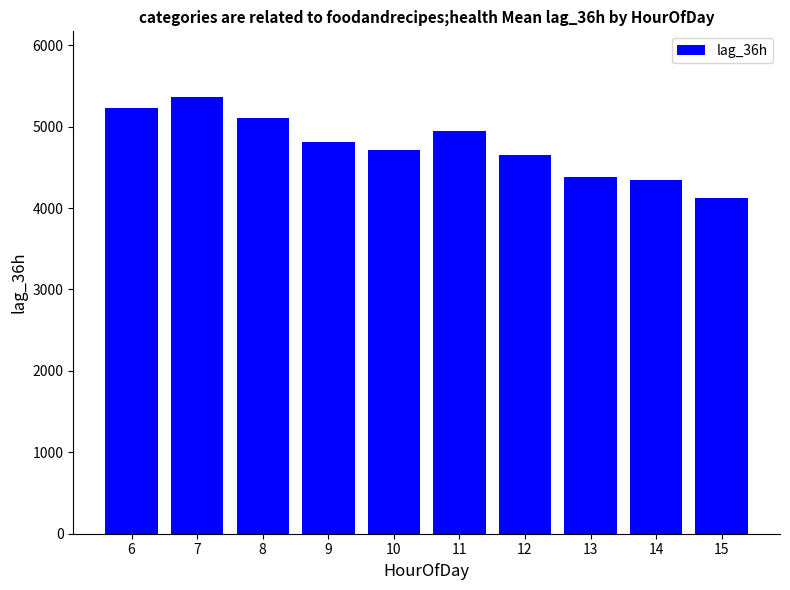

What is the approximate value at 12?

4652.8